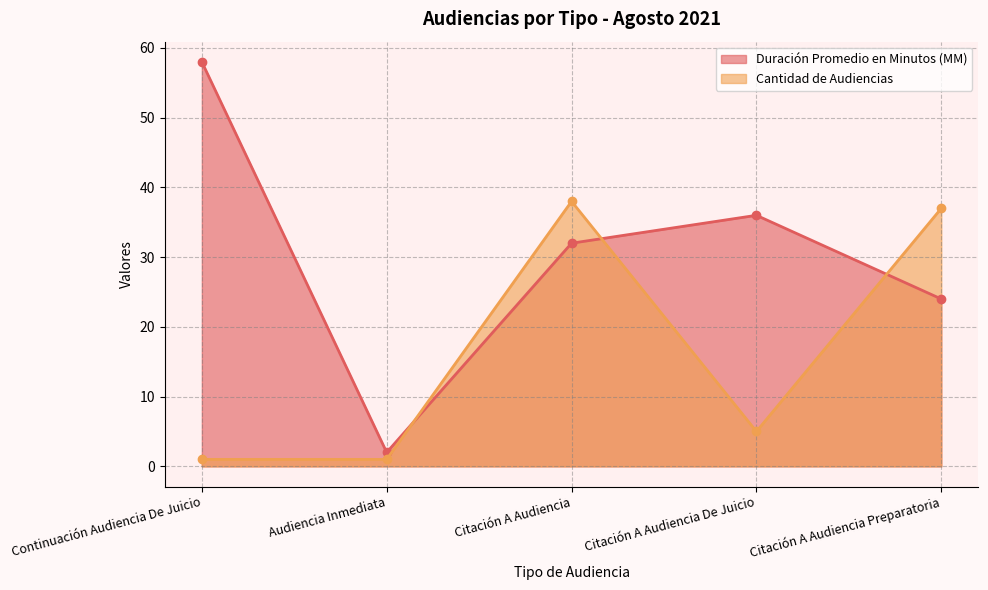

What is the maximum value shown in the chart?

58